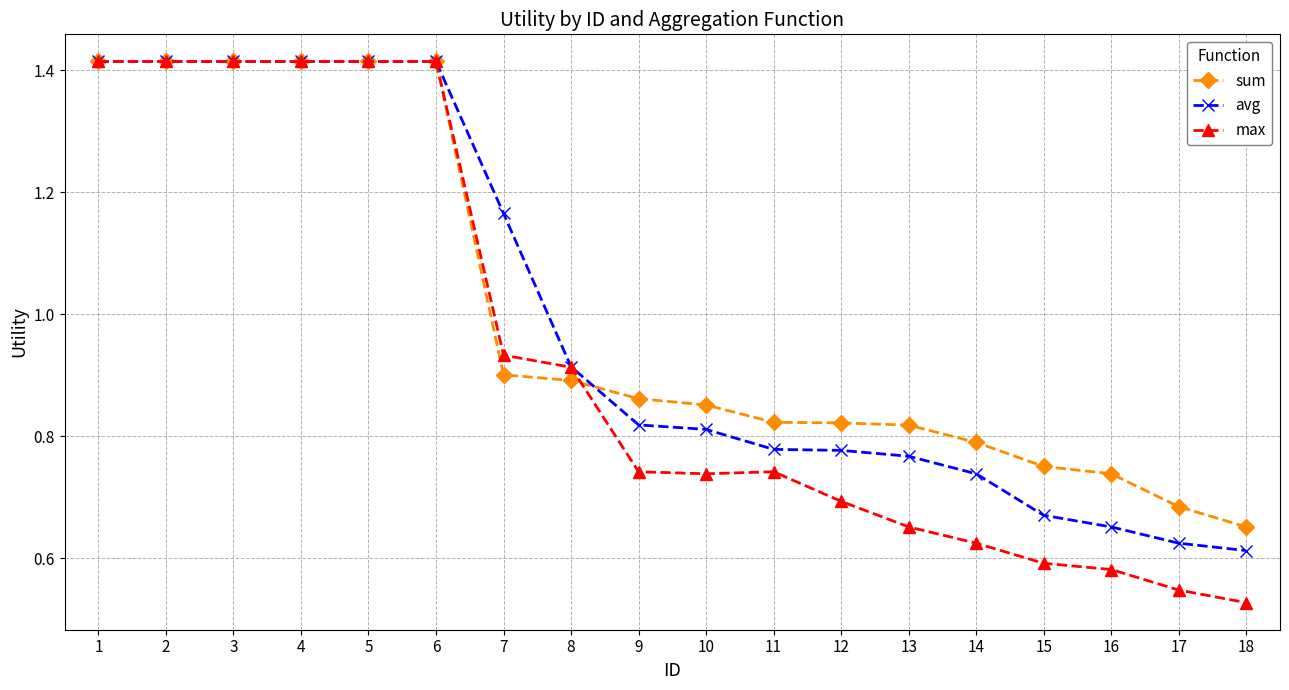

How many lines are shown in the chart?

3